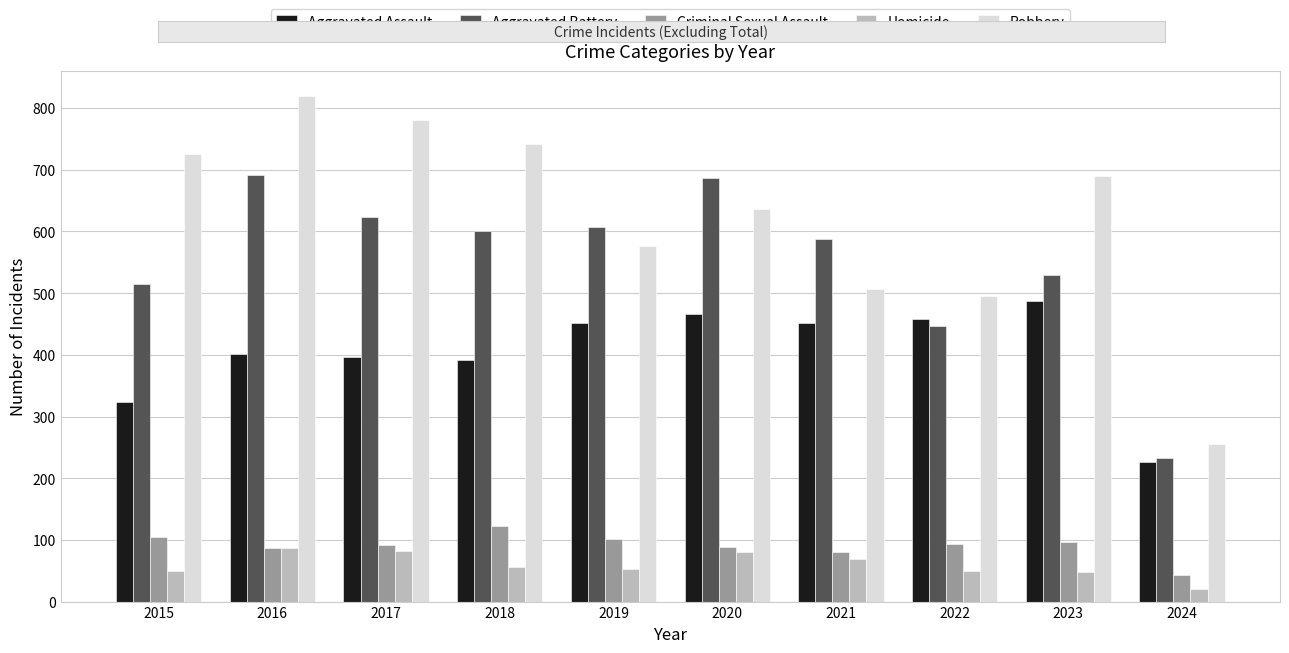

What is the maximum value for Aggravated Assault?

488